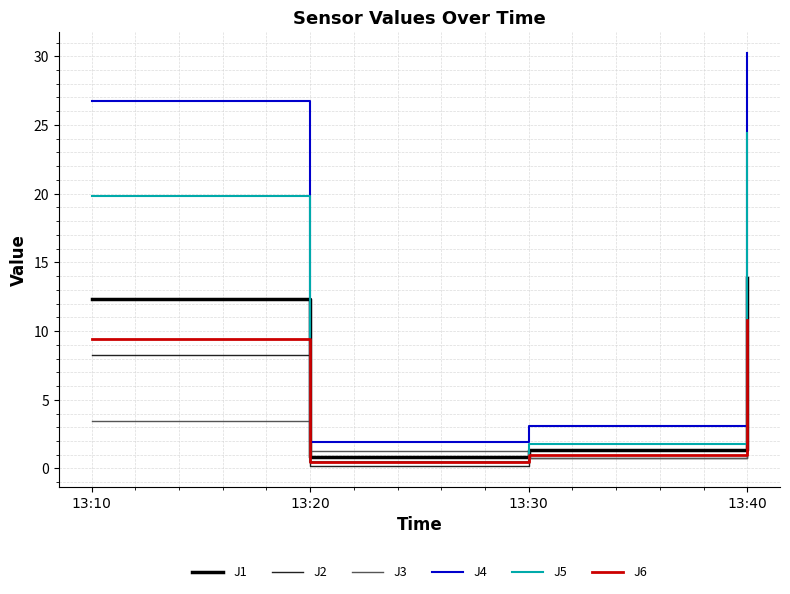

What is the total value across all series at 13:30?

8.7